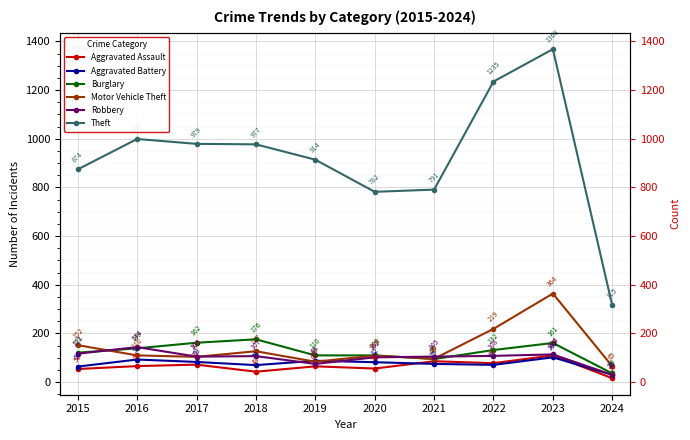

At which label is Burglary closest to 106?

2019